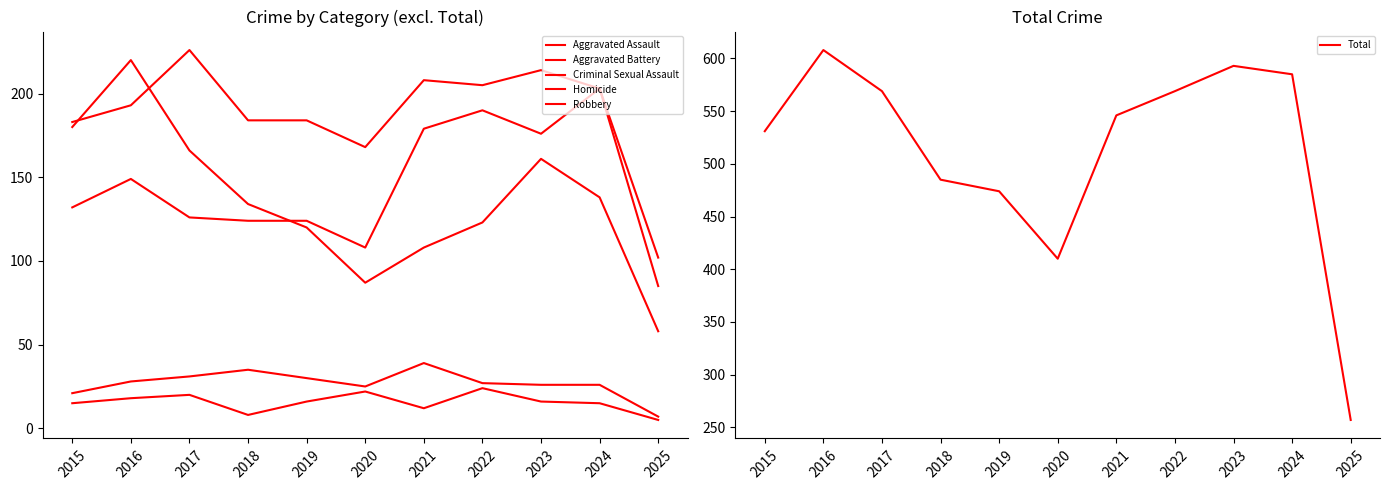

True or false: Aggravated Assault and Aggravated Battery cross at least once.

False